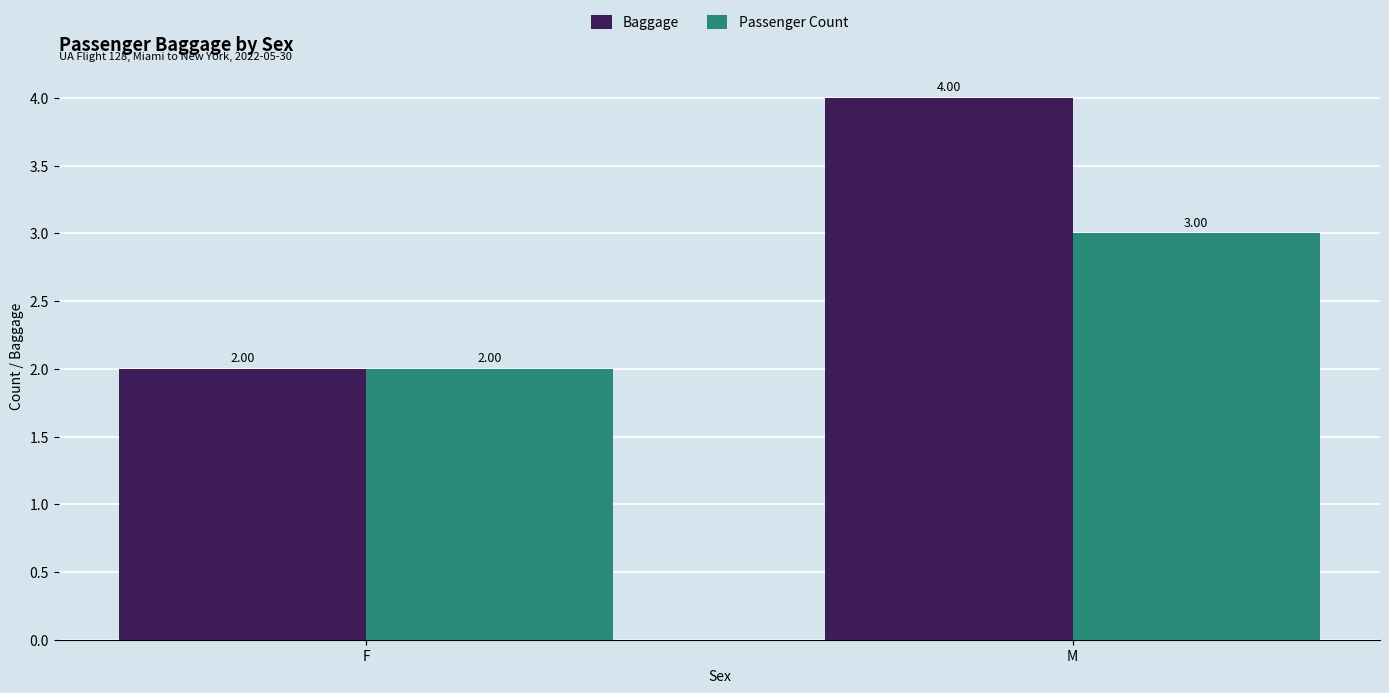

What is the difference between the Baggage values at F and M?

2